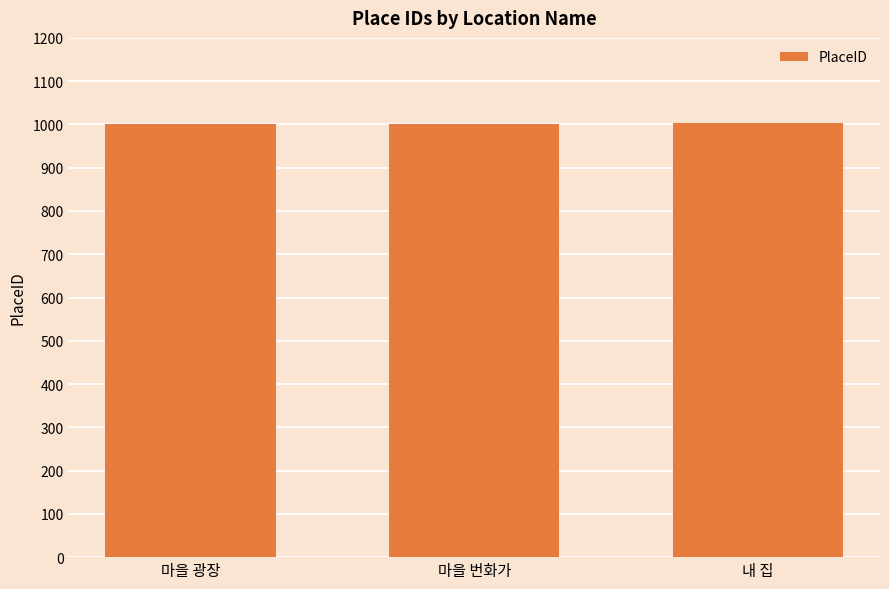

What is the greatest value displayed?

1003